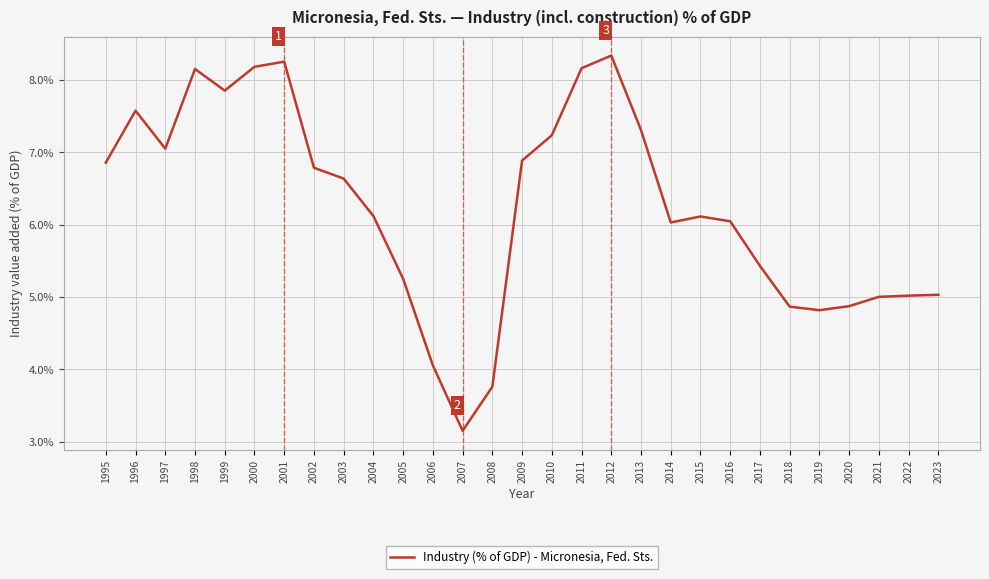

The value at 2009 is 10.0. True or false?

False